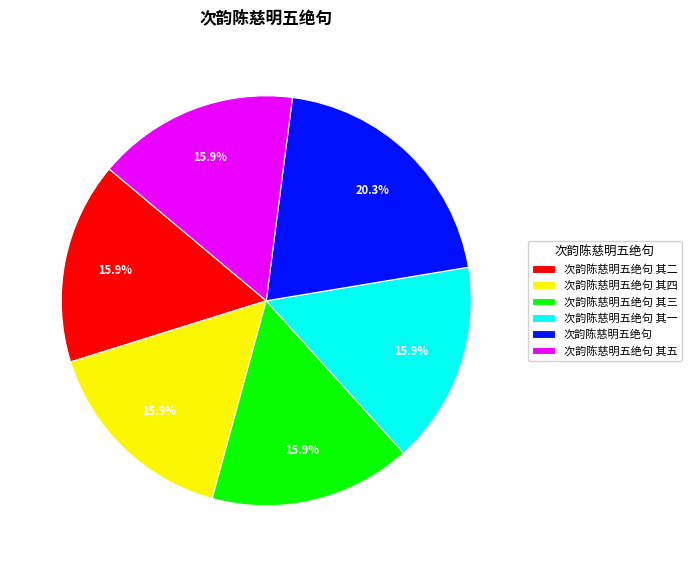

Between 次韵陈慈明五绝句 and 次韵陈慈明五绝句 其二, which is larger?

次韵陈慈明五绝句